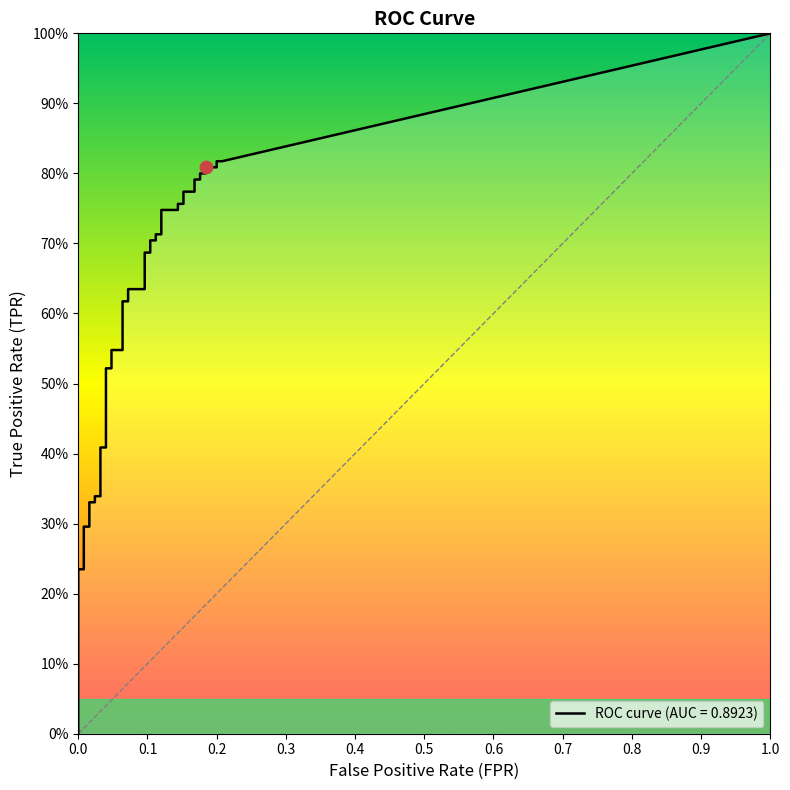

Which series has the widest spread of Y values?

tpr